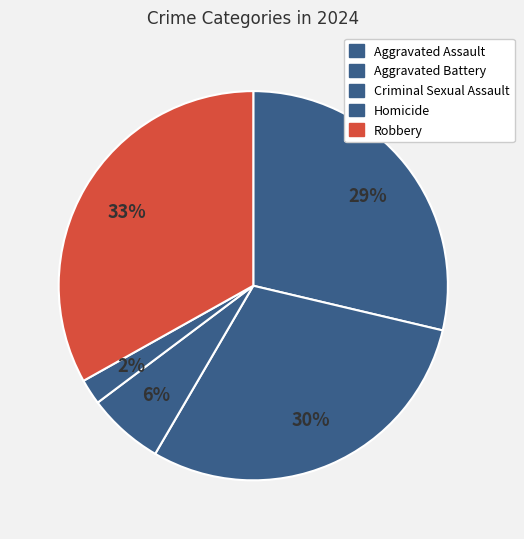

Is the sum of Aggravated Assault and Aggravated Battery greater than half?

Yes